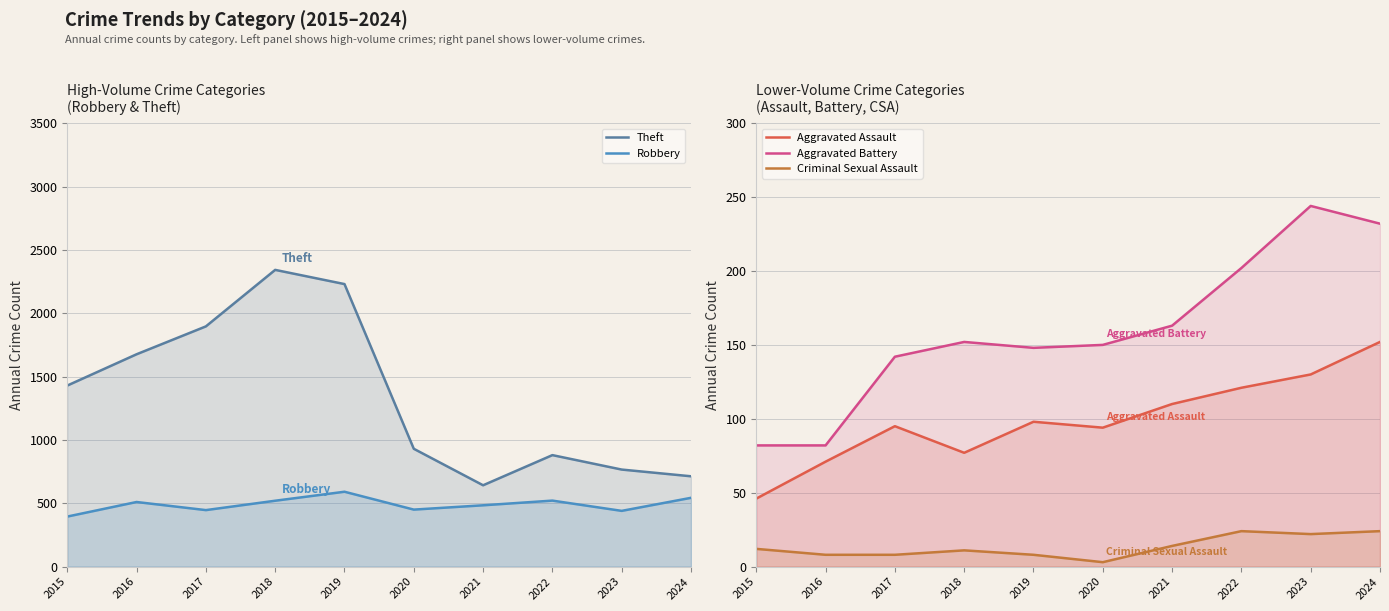

At which category does Robbery reach its first local peak?

2016